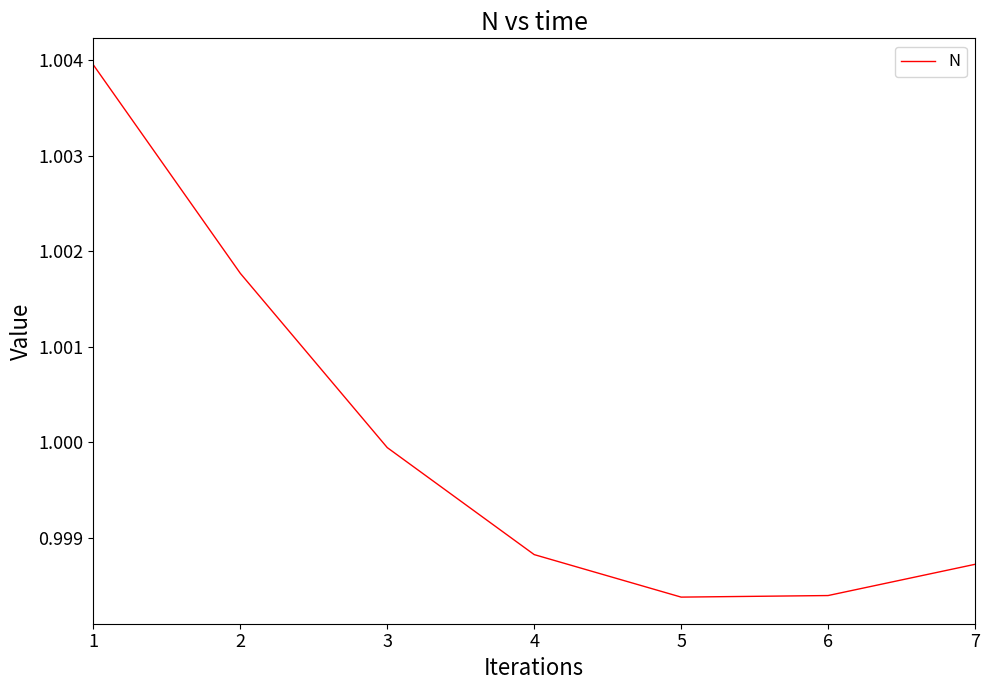

Does the chart have visible grid lines?

No